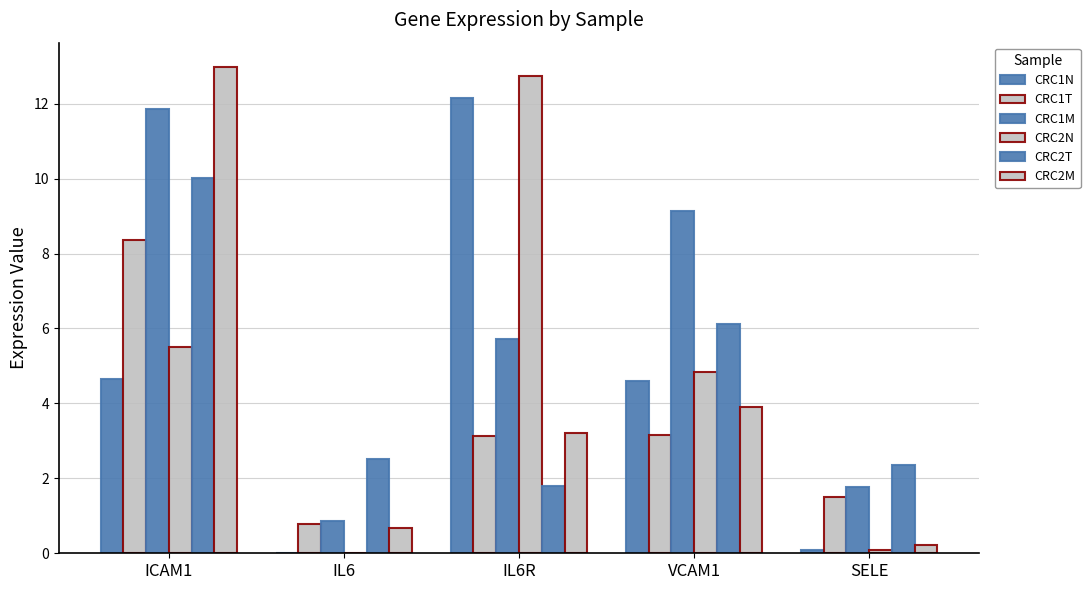

How many series are shown in this chart?

6